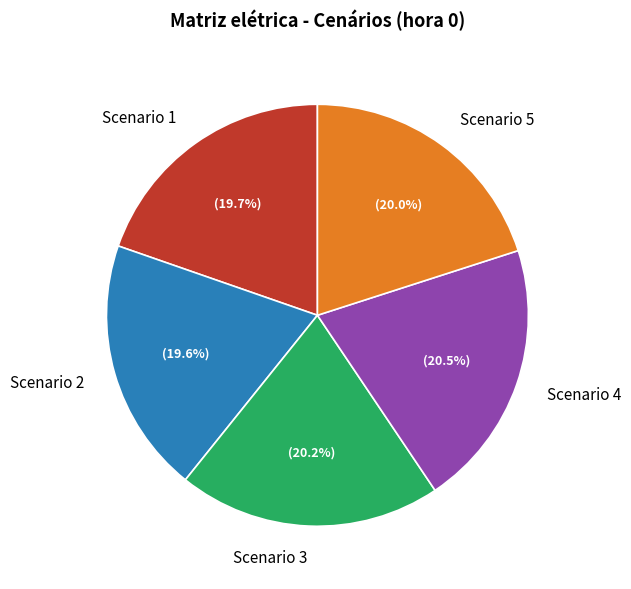

Count the number of slices in the pie.

5